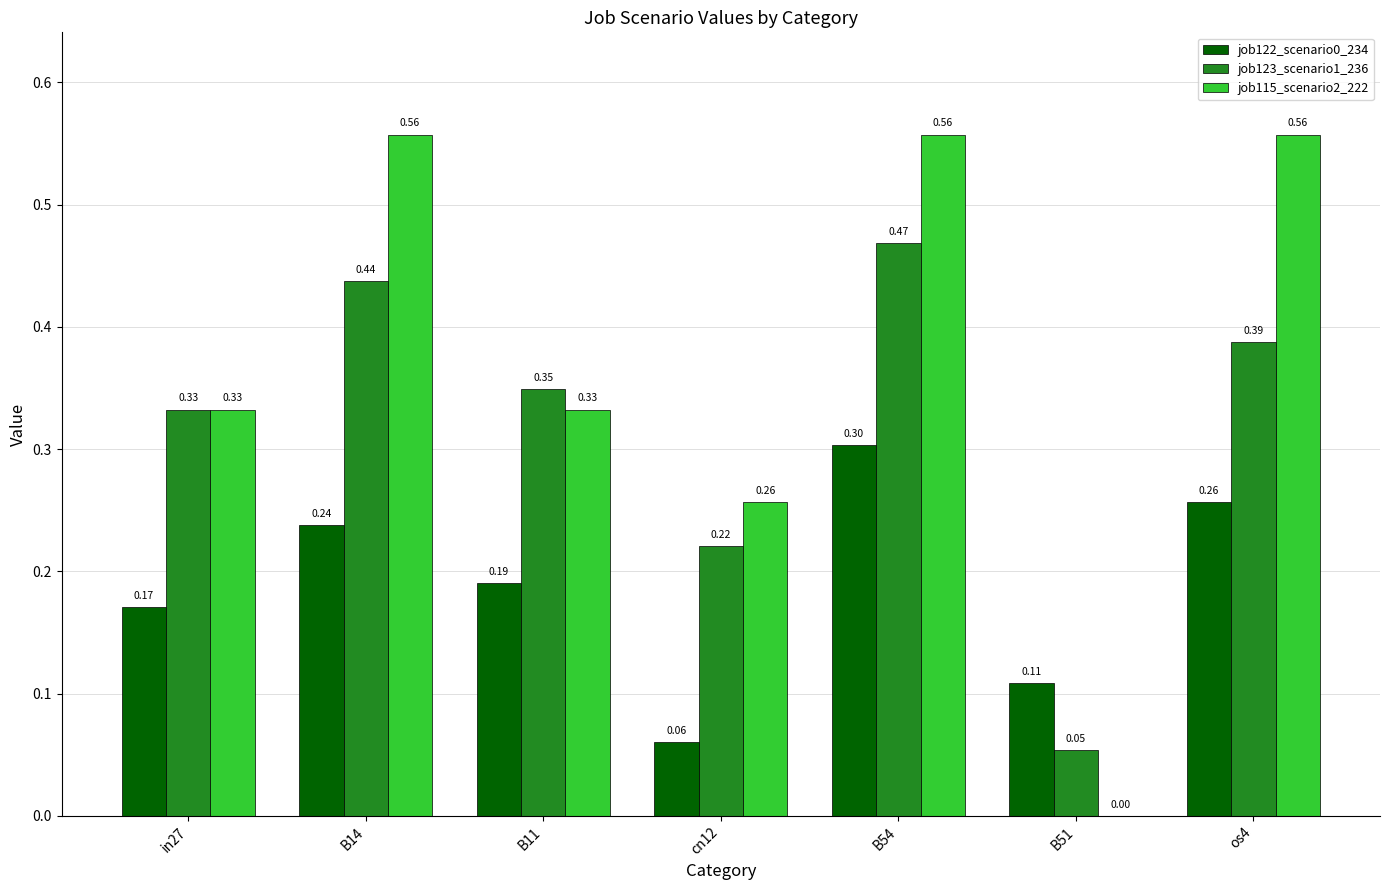

What is the sum of the job122_scenario0_234 values at B51 and B11?

0.3